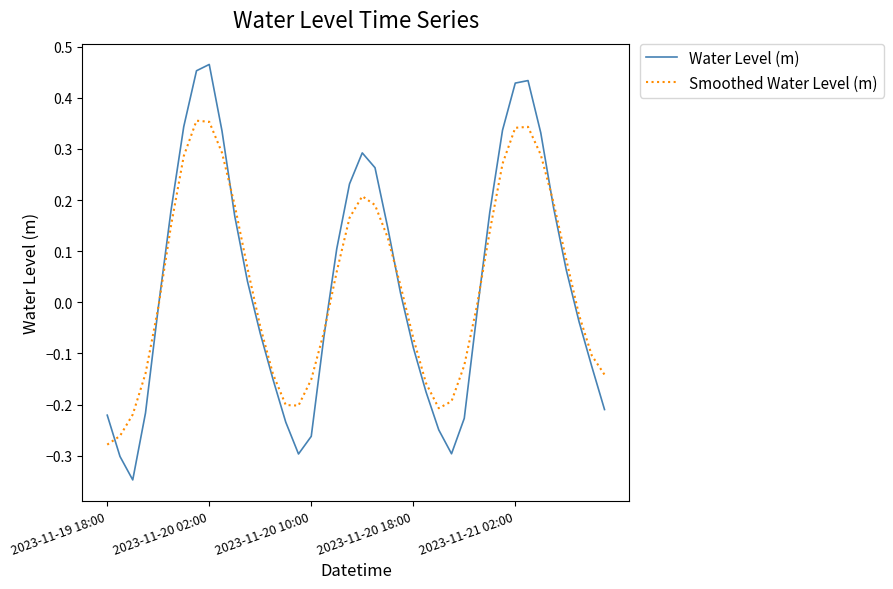

Which series has the widest spread of values?

Water Level (m)